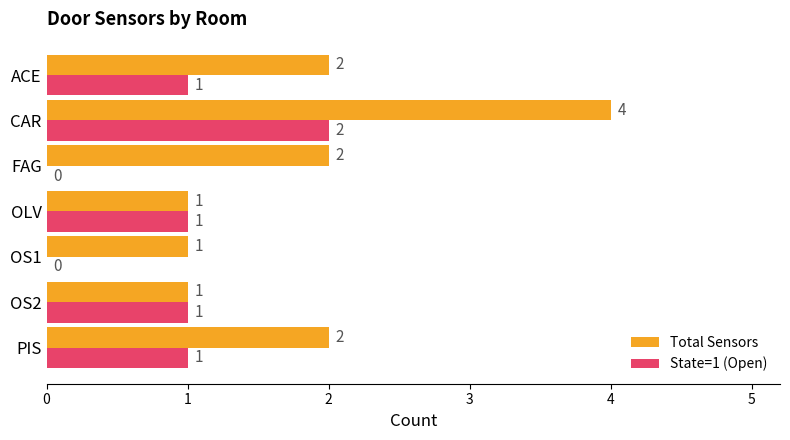

What is the maximum value for Total Sensors?

4